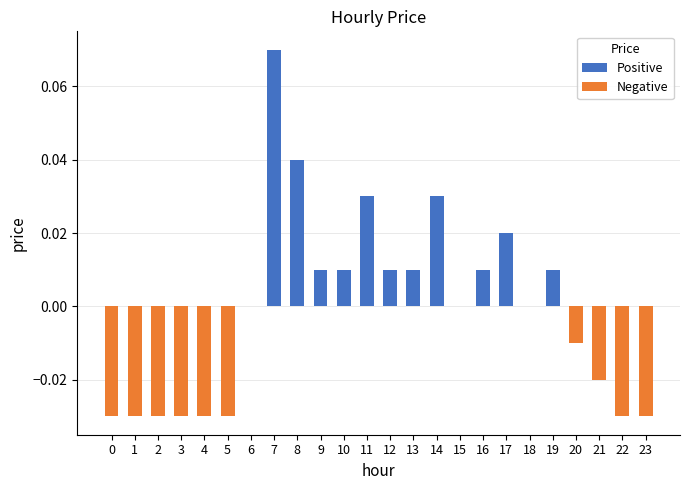

Reading right to left, list all the values displayed in this chart.

23=-0.0	22=-0.0	21=-0.0	20=-0.0	19=0.0	18=0.0	17=0.0	16=0.0	15=0.0	14=0.0	13=0.0	12=0.0	11=0.0	10=0.0	9=0.0	8=0.0	7=0.1	6=0.0	5=-0.0	4=-0.0	3=-0.0	2=-0.0	1=-0.0	0=-0.0